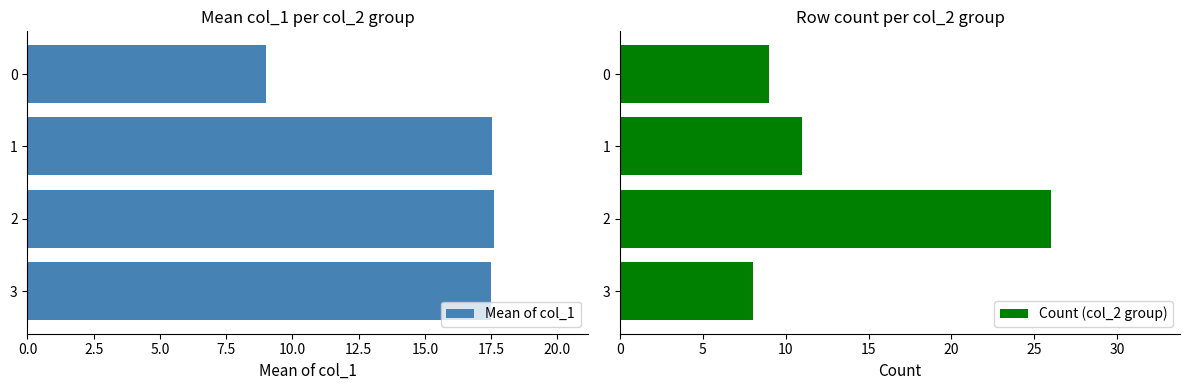

Is it true that Mean of col_1 equals 17.5 at 3?

True